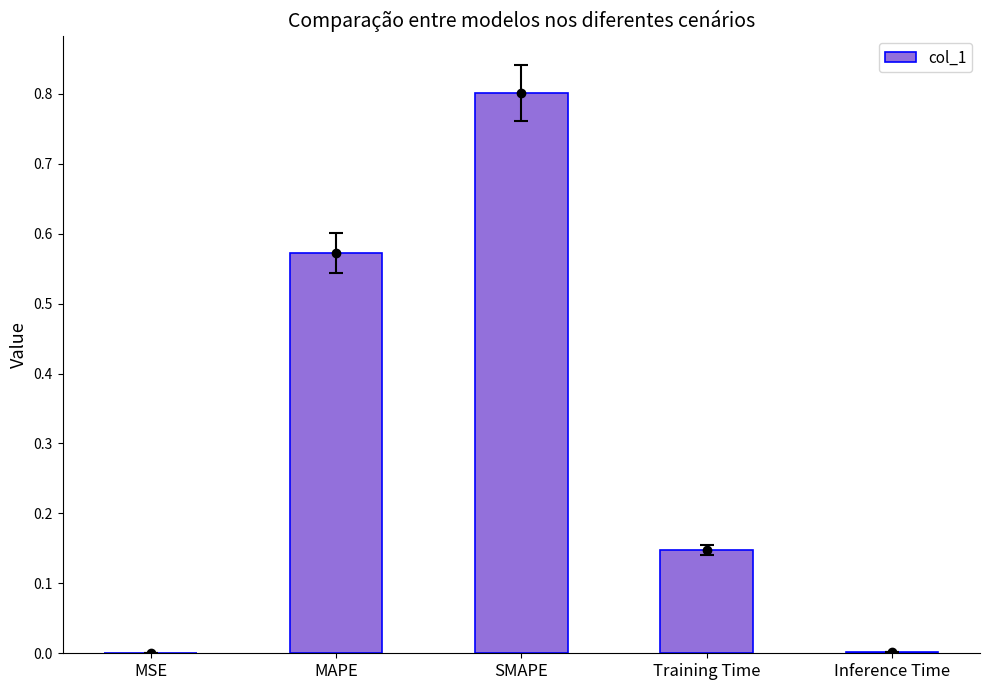

Reading left to right, transcribe all the data shown in this chart.

MSE=0.0	MAPE=0.6	SMAPE=0.8	Training Time=0.1	Inference Time=0.0